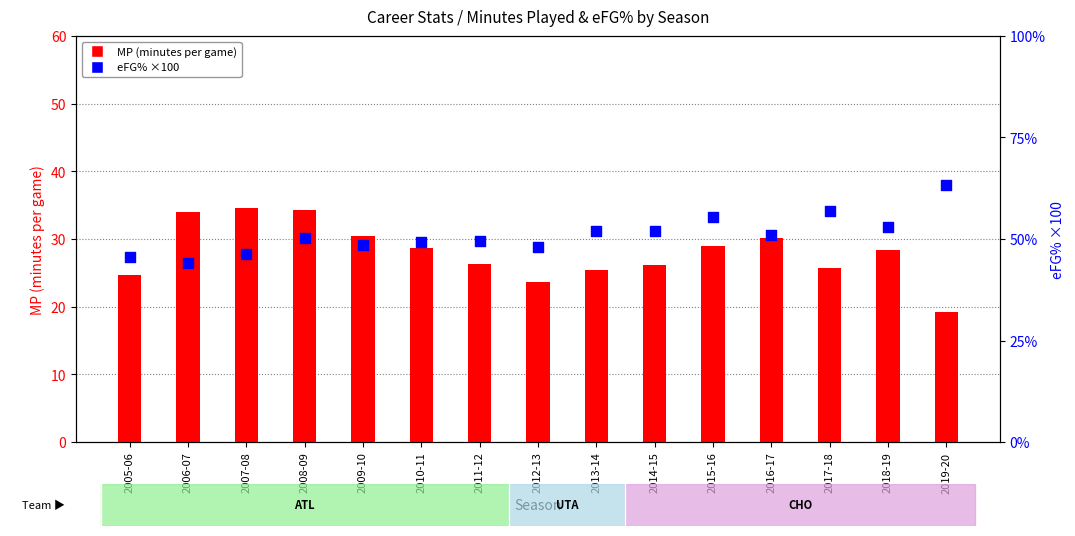

At which category is the sum across all series the highest?

2008-09